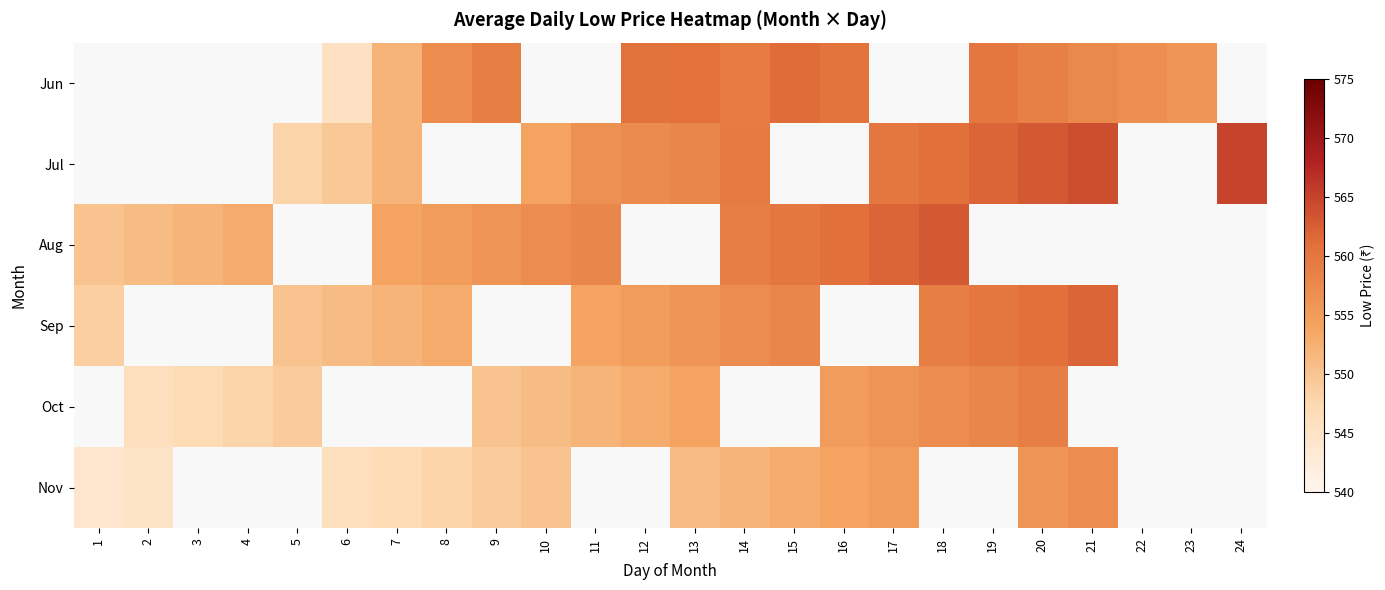

The value of Oct at 12 is 310.4. True or false?

False